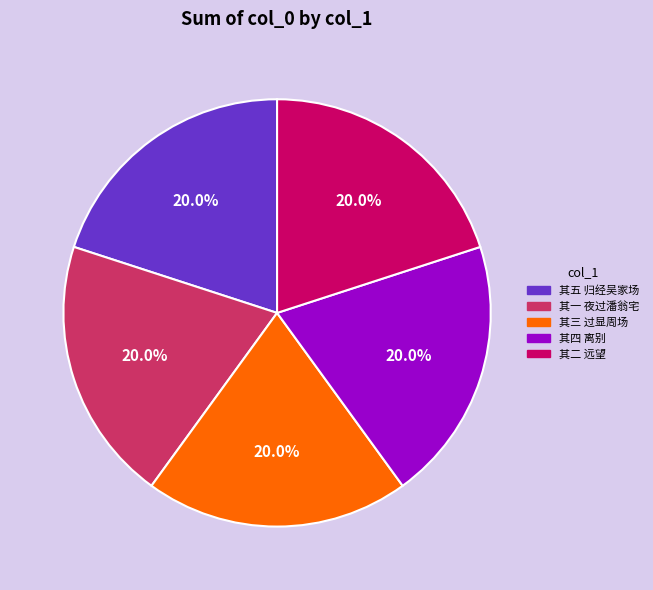

What percentage is NOT represented by 其四 离别?

80.0%